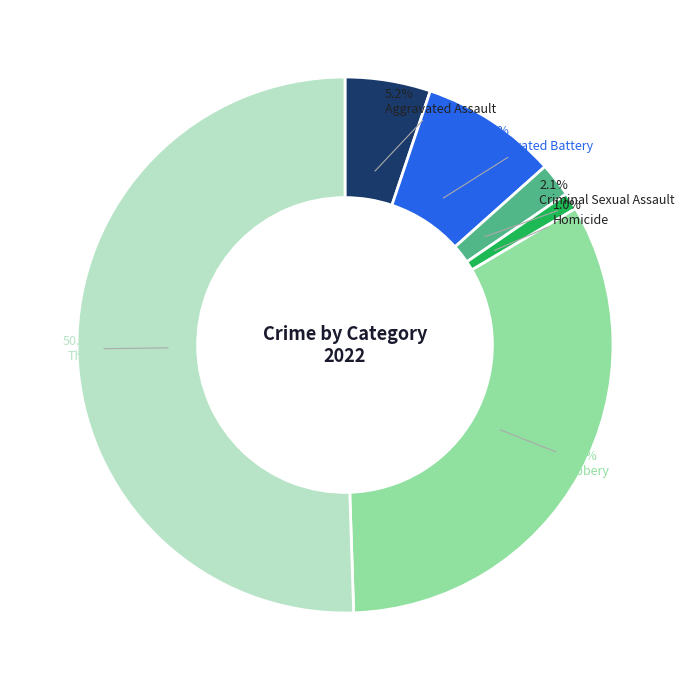

How many segments does this pie chart have?

6